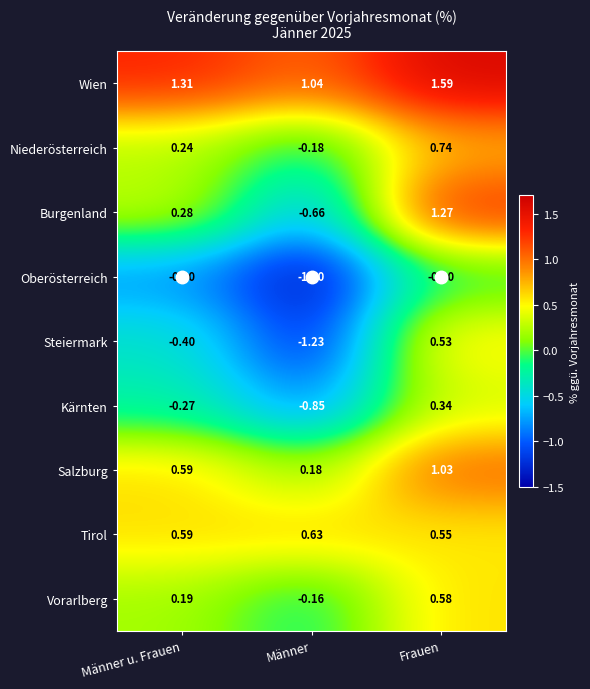

At which label does Burgenland first exceed 0?

Männer u. Frauen